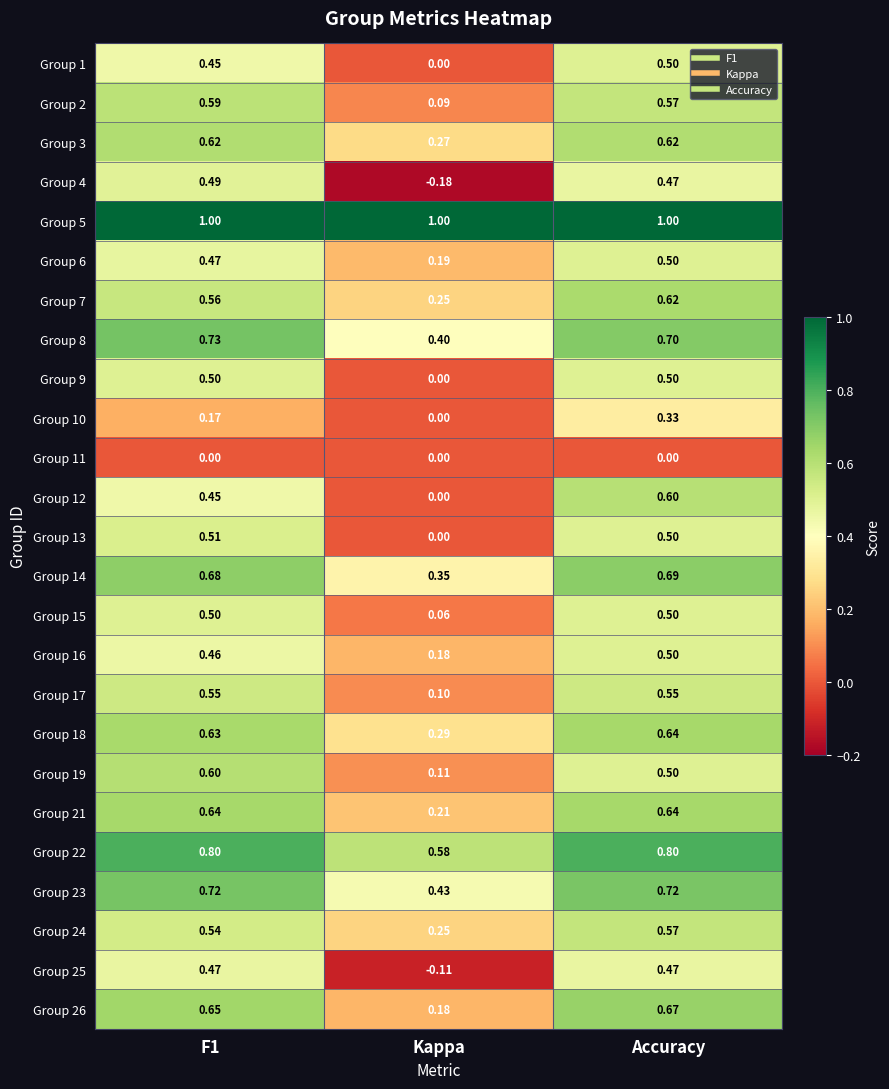

How many series are shown in this chart?

25